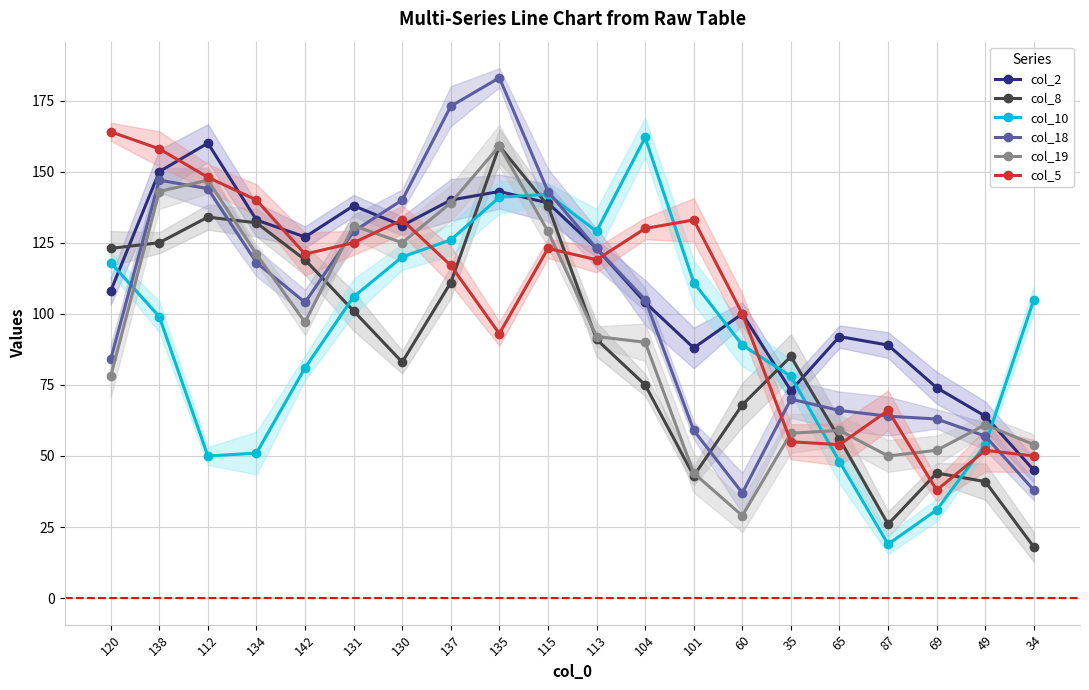

Does the chart have visible grid lines?

Yes